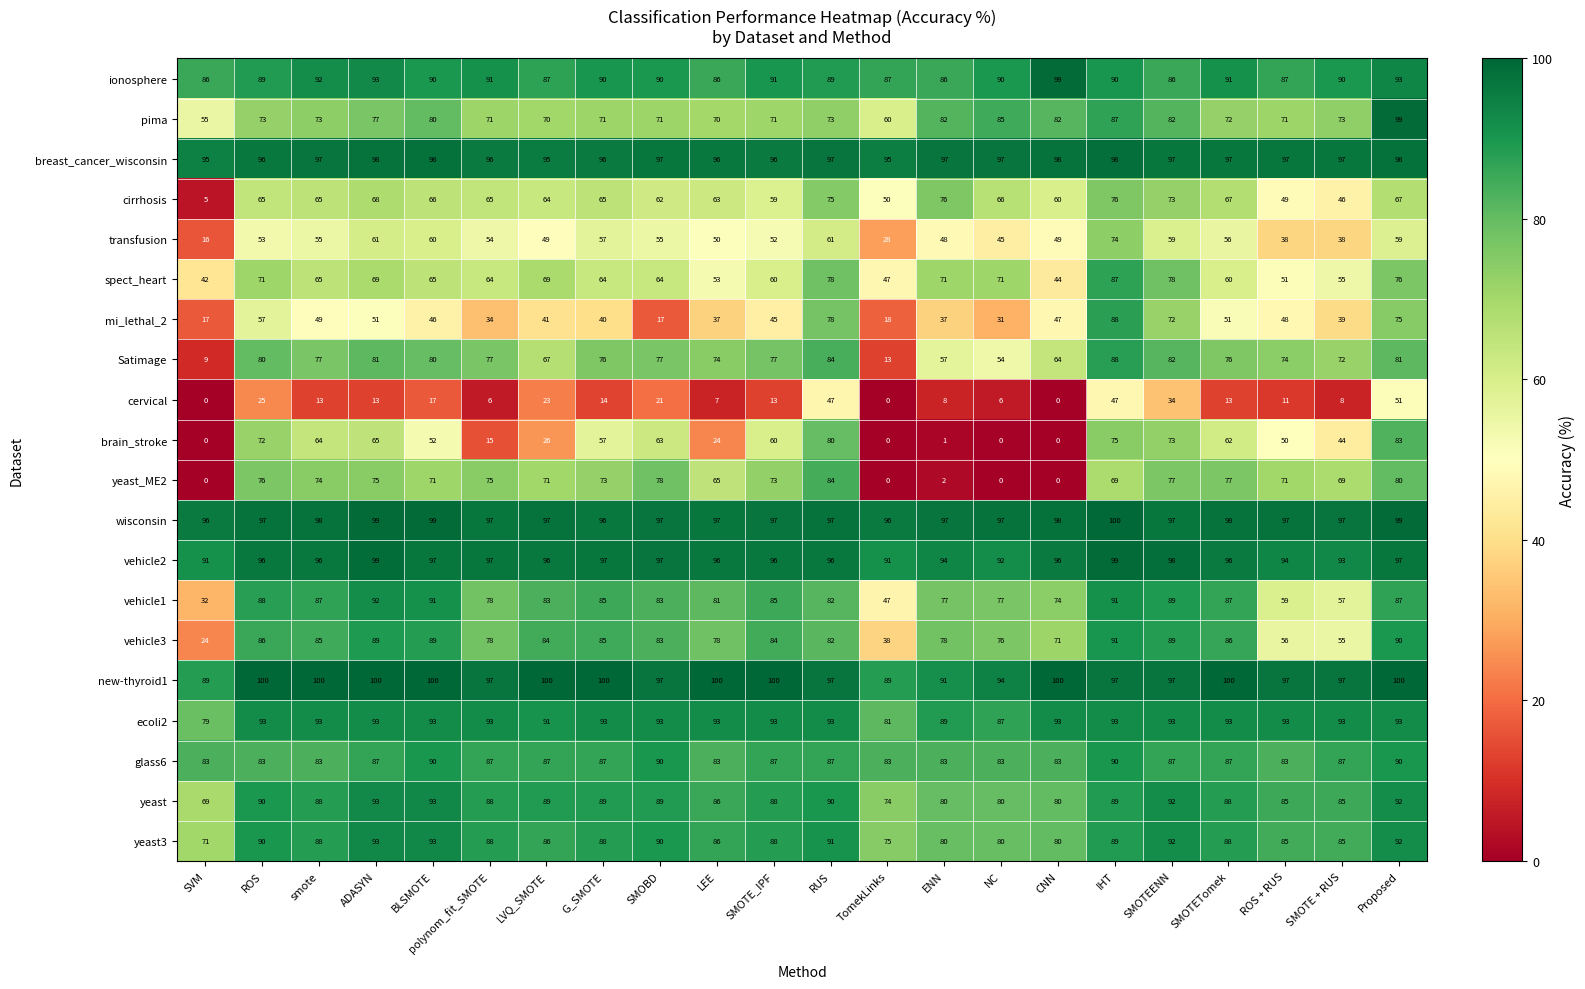

Is the value of new-thyroid1 at ENN greater than the value of yeast_ME2 at ROS?

Yes